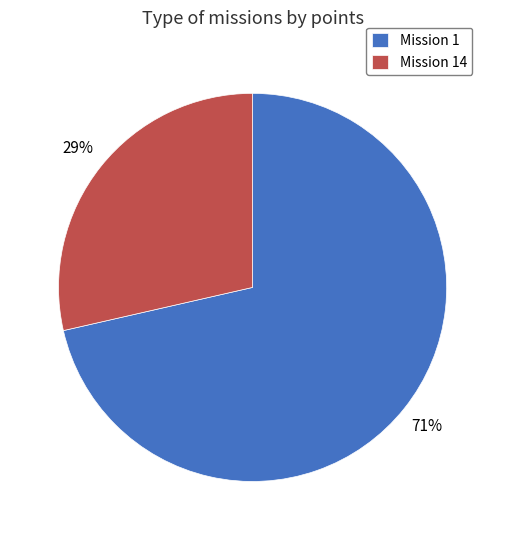

Combined, do Mission 1 and Mission 14 account for over 50%?

Yes